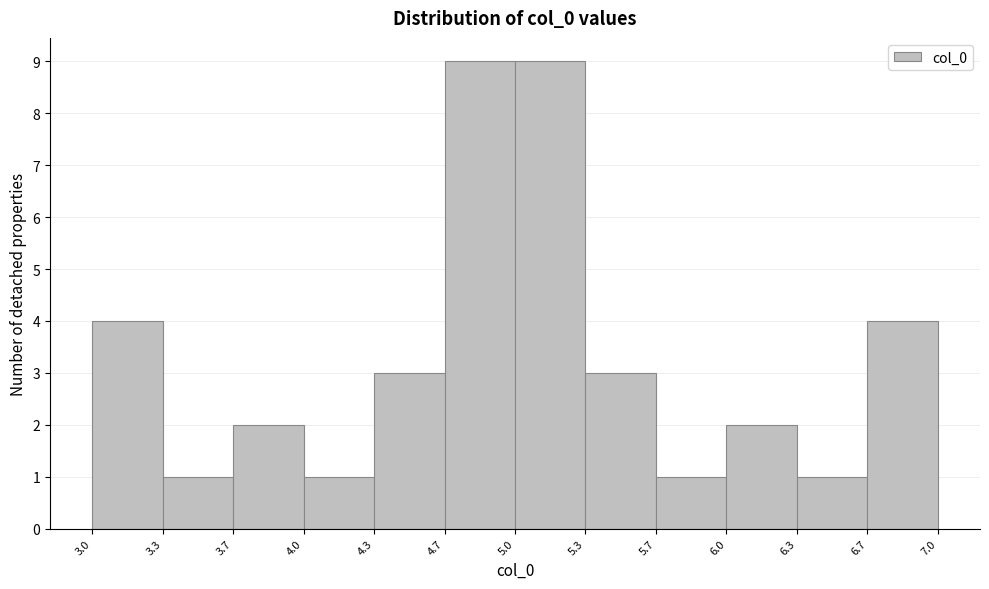

Reading left to right, list every bar in this chart as the range it spans on the x-axis followed by its height. The values are not printed on the chart, so give them approximately, as read against the axis.

3.0 to 3.3: 4
3.3 to 3.7: 1
3.7 to 4.0: 2
4.0 to 4.3: 1
4.3 to 4.7: 3
4.7 to 5.0: 9
5.0 to 5.3: 9
5.3 to 5.7: 3
5.7 to 6.0: 1
6.0 to 6.3: 2
6.3 to 6.7: 1
6.7 to 7.0: 4